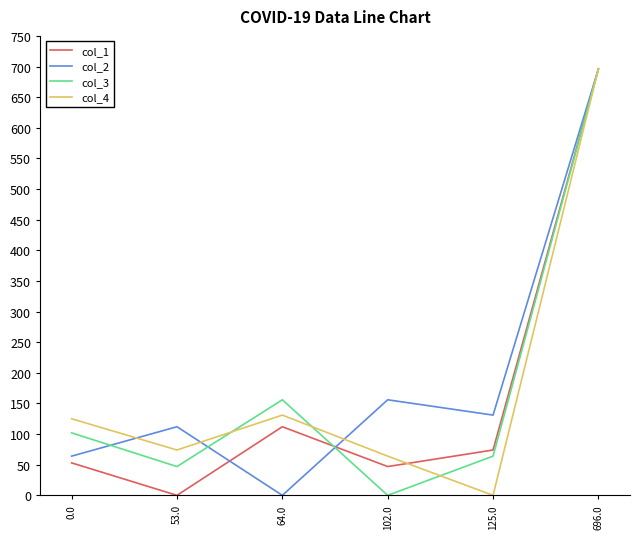

Between 125.0 and 696.0, which series saw the biggest shift?

col_4